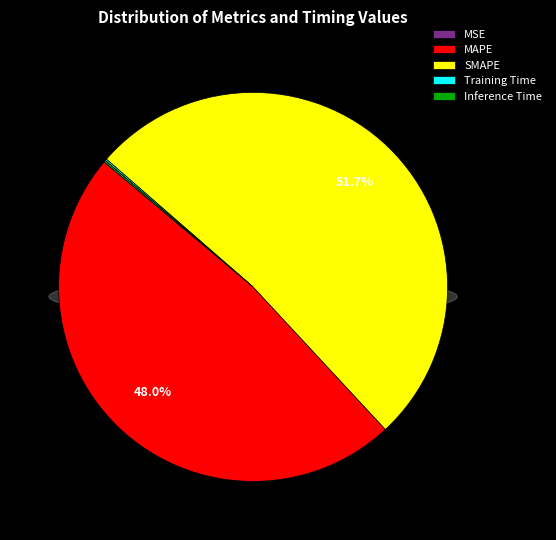

True or false: SMAPE accounts for 38% of the total.

False